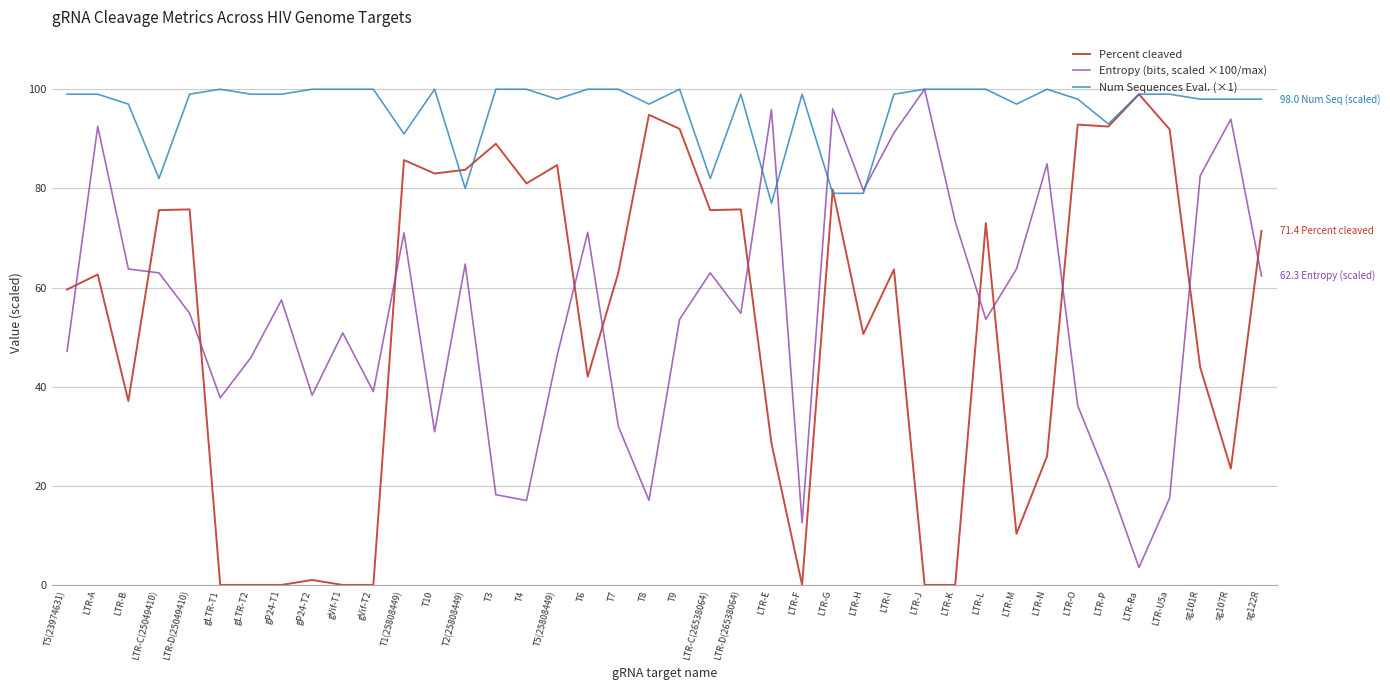

True or false: Num Sequences Eval. (×1) and Entropy (bits, scaled ×100/max) intersect in this chart.

True